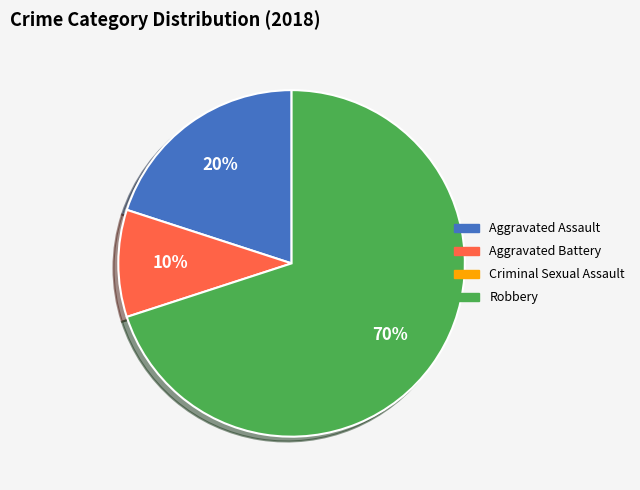

Does any single category account for the majority?

Yes